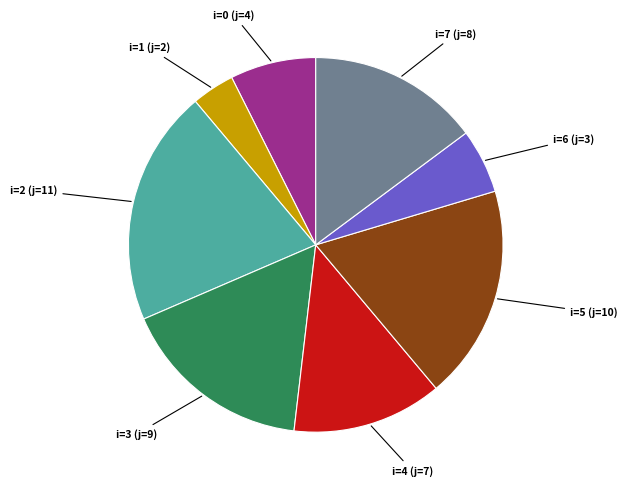

Is the sum of i=0 (j=4) and i=4 (j=7) greater than half?

No